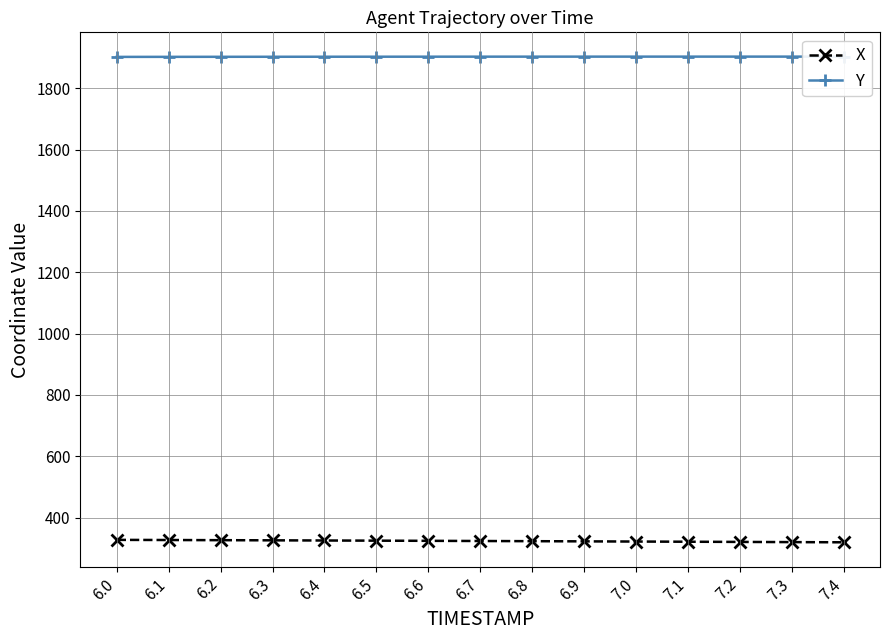

Rank the series by their average value, from lowest to highest.

X, Y